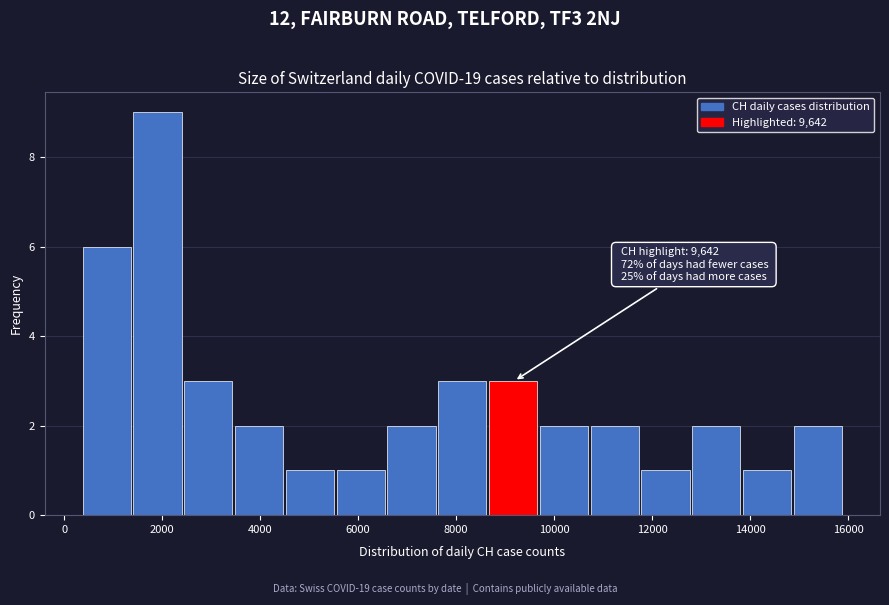

Which range on the x-axis has the tallest bar?

1400 to 2400